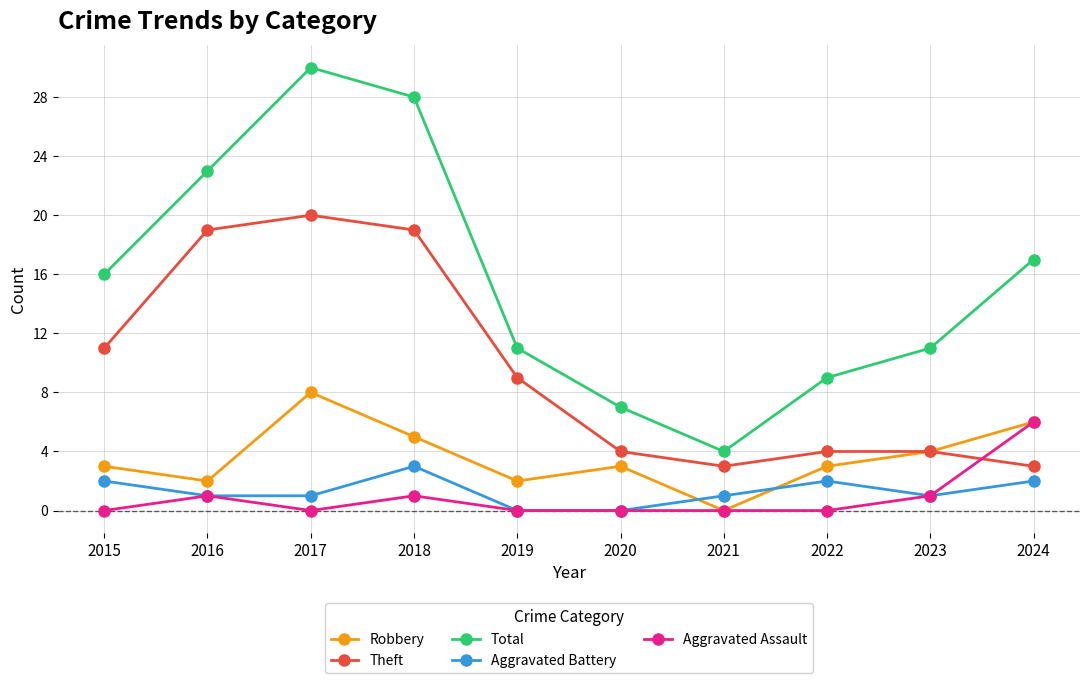

True or false: Total and Robbery cross at least once.

False